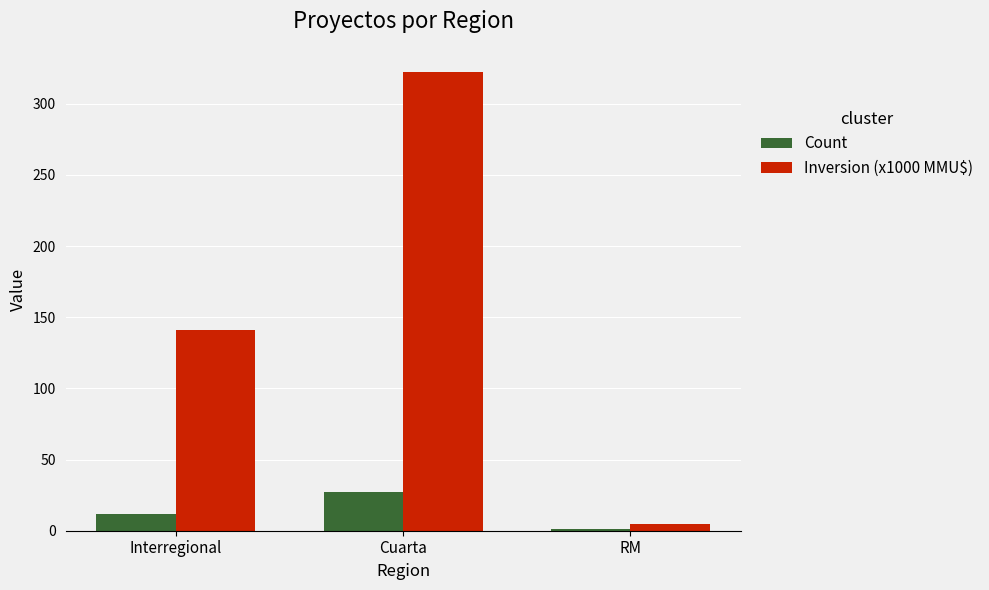

What is the maximum value shown in the chart?

322.5